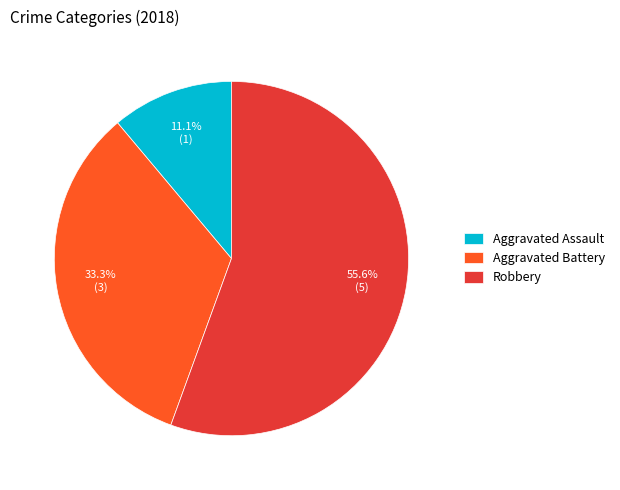

Which has a higher value, Robbery or Aggravated Assault?

Robbery